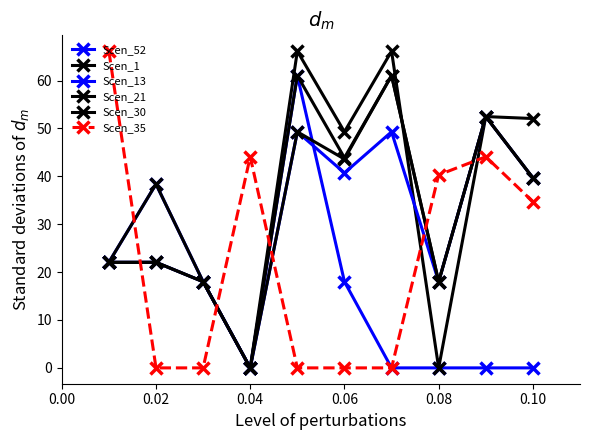

Reading right to left, what are all the values shown in this chart?

Scen_52: 0.0	0.0	0.0	0.0	18.0	61.0	0.0	18.0	38.4	22.0
Scen_1: 52.1	52.5	0.0	66.1	49.3	66.1	0.0	18.0	38.4	22.0
Scen_13: 39.7	52.5	18.0	49.3	40.7	49.3	0.0	18.0	22.0	22.0
Scen_21: 39.7	52.5	18.0	61.0	43.6	49.3	0.0	18.0	22.0	22.0
Scen_30: 39.7	52.5	18.0	61.0	43.9	61.0	0.0	18.0	22.0	22.0
Scen_35: 34.7	44.1	40.3	0.0	0.0	0.0	44.1	0.0	0.0	66.1